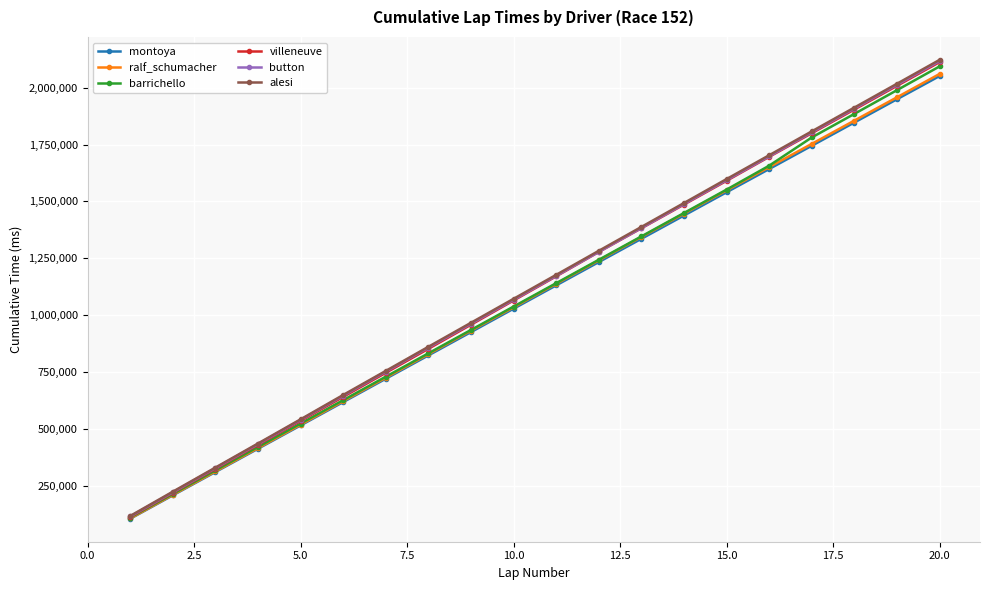

At how many categories does at least one series exceed 358836?

17